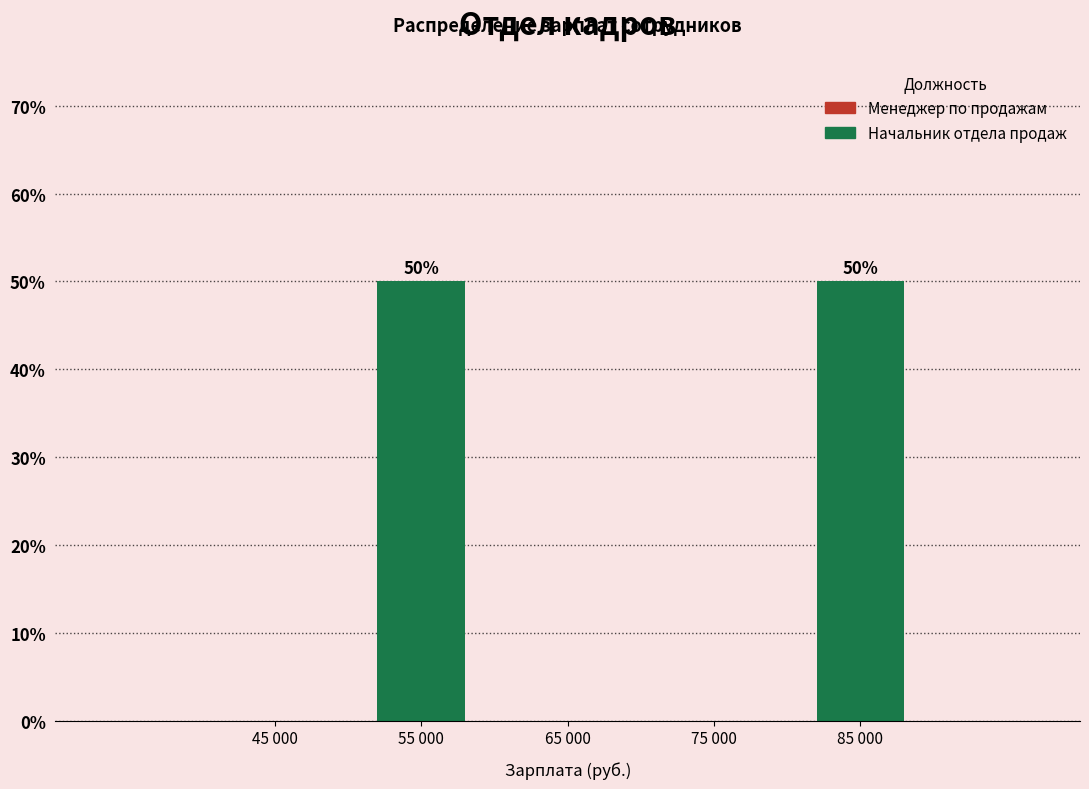

Reading right to left, transcribe all the data shown in this chart.

85 000=50	75 000=0	65 000=0	55 000=50	45 000=0